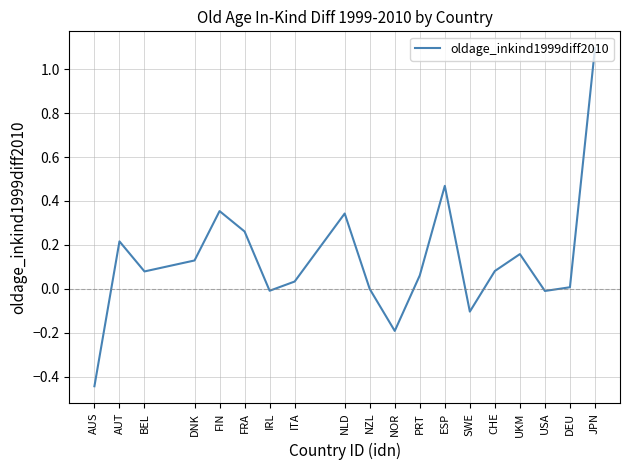

What position from the right is DNK?

16